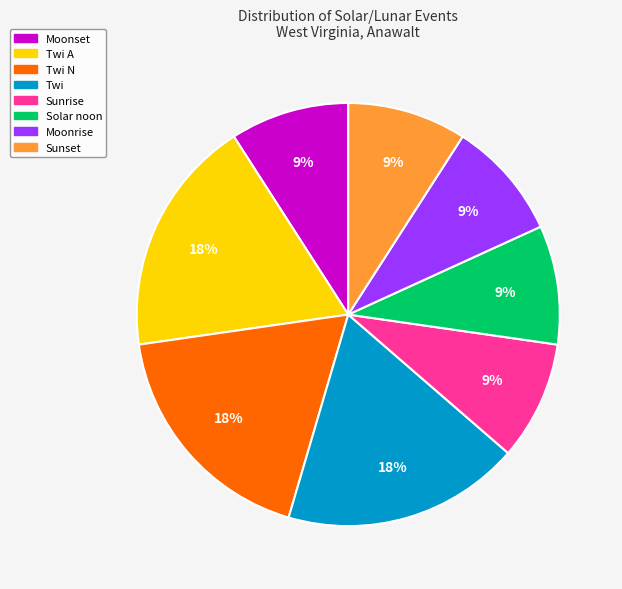

Is there any slice that represents more than half of the pie?

No